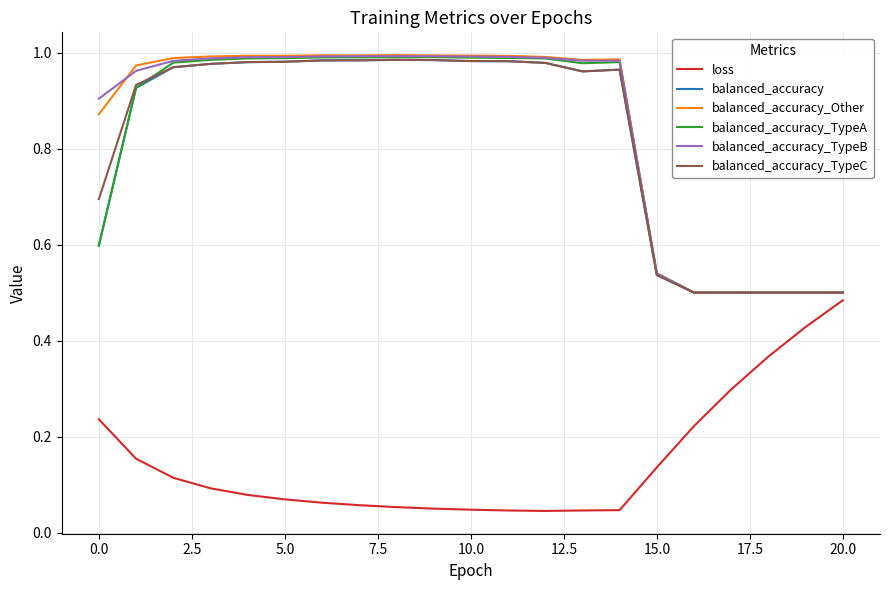

Does the chart display data point markers on the line(s)?

No